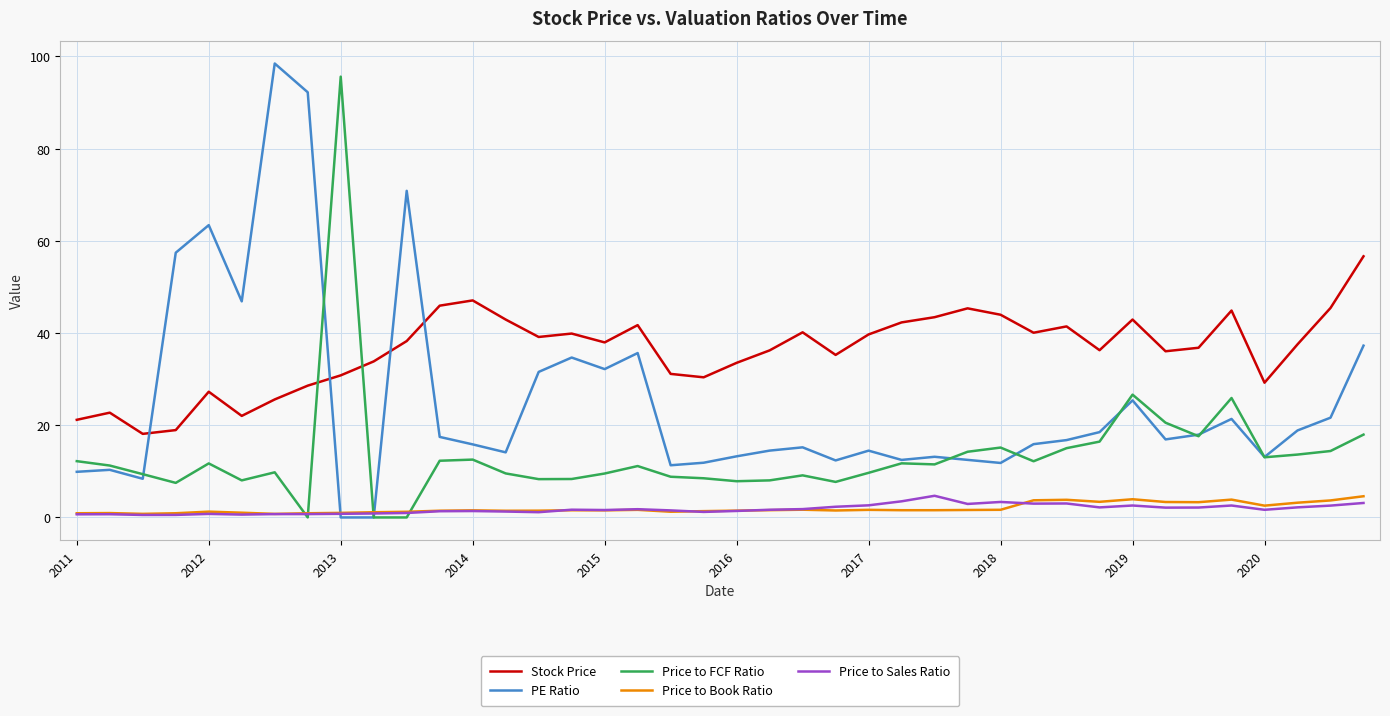

True or false: Stock Price and PE Ratio intersect in this chart.

True